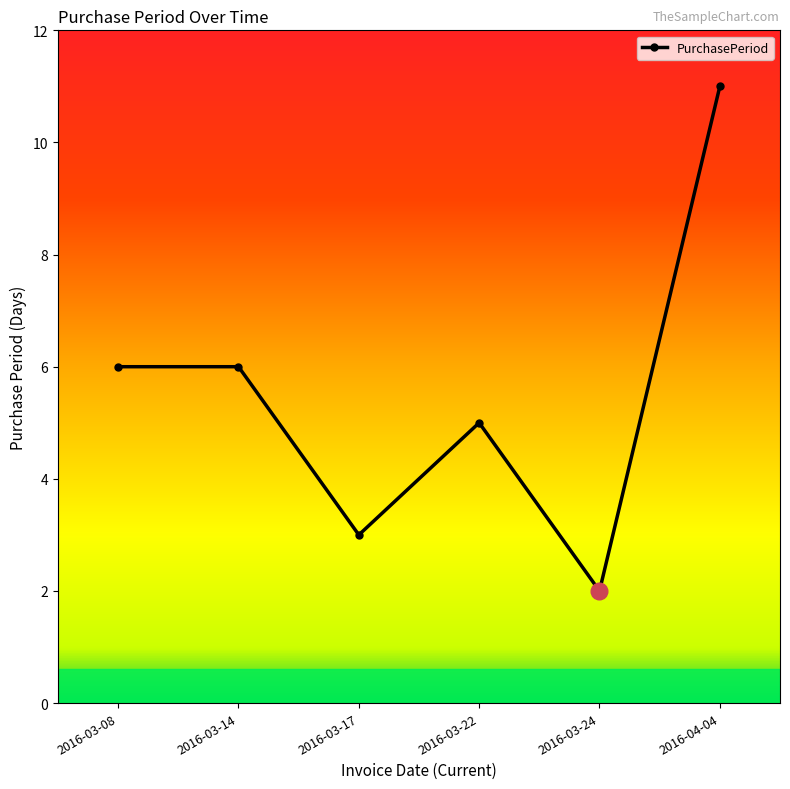

How many data points does each series have?

6